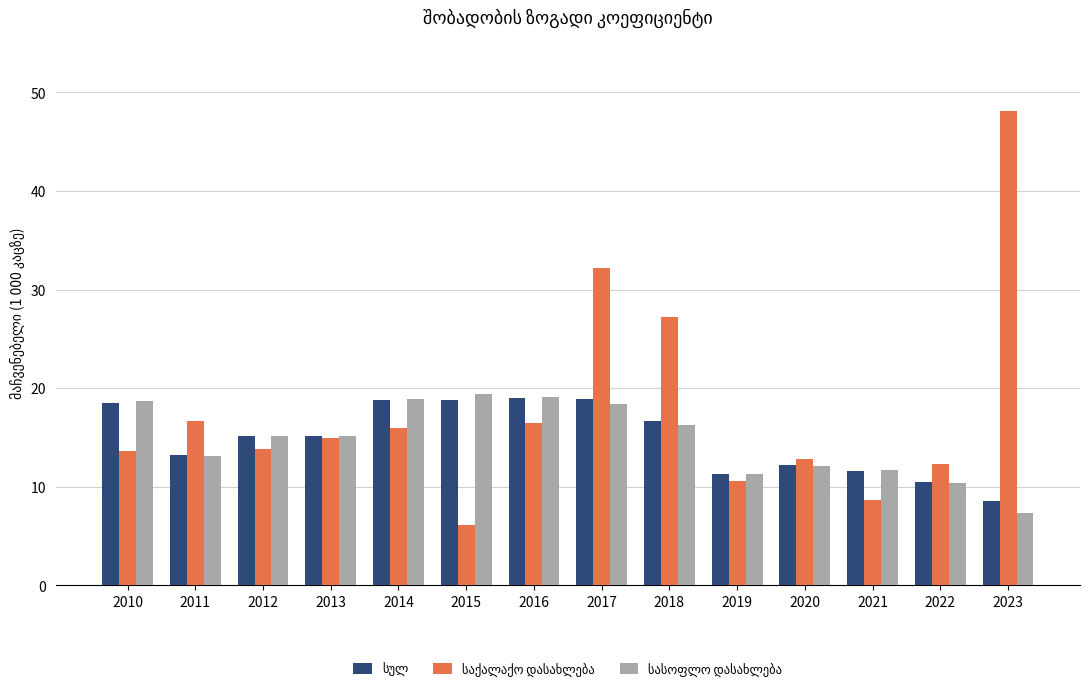

At which category is the sum across all series the highest?

2017